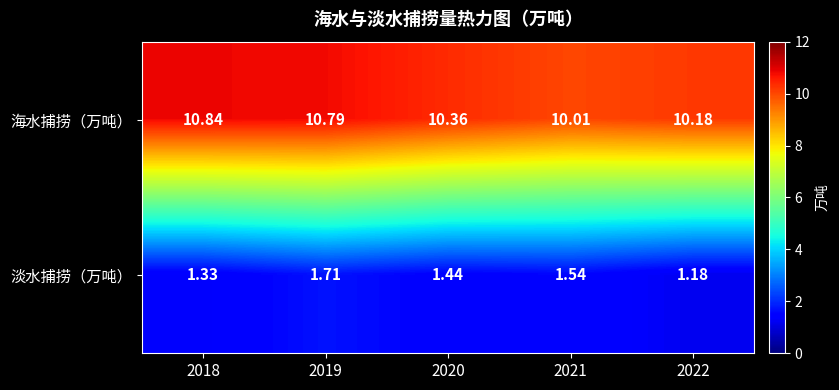

List the series in order of their peak value, highest first.

海水捕捞（万吨）, 淡水捕捞（万吨）